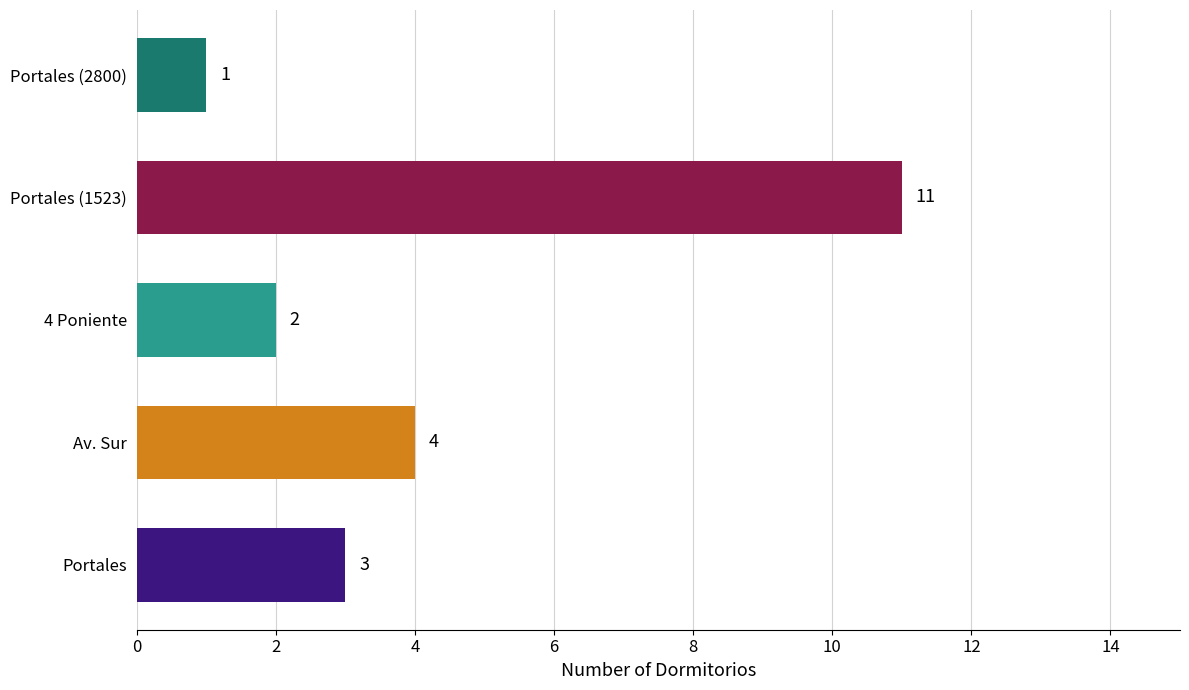

Reading bottom to top, list all the values displayed in this chart.

3	4	2	11	1